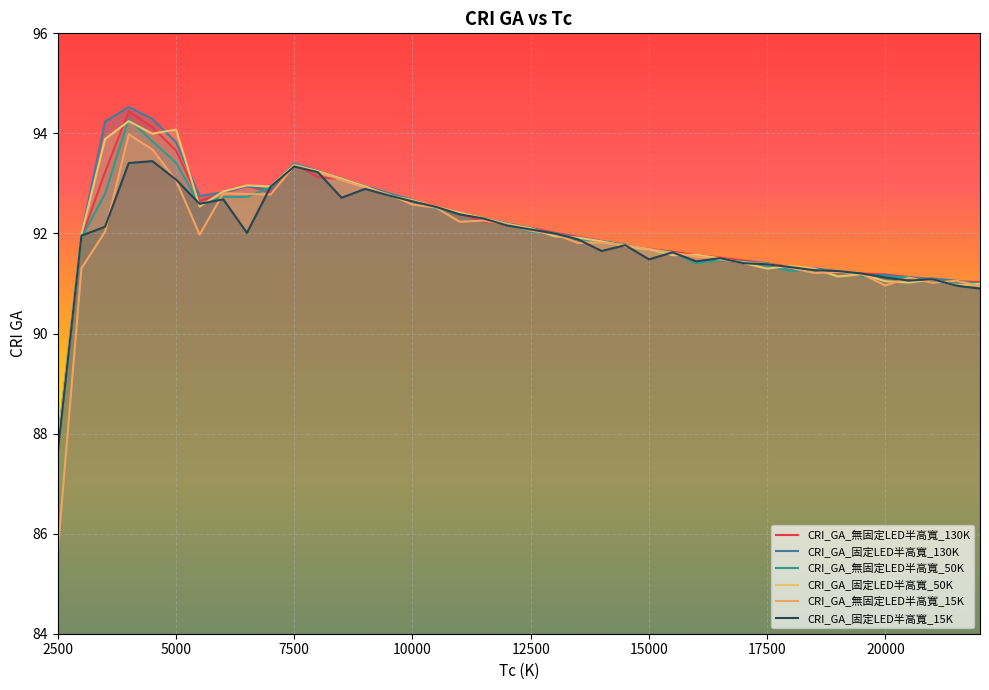

Which series has the largest total across all categories?

CRI_GA_固定LED半高寬_130K